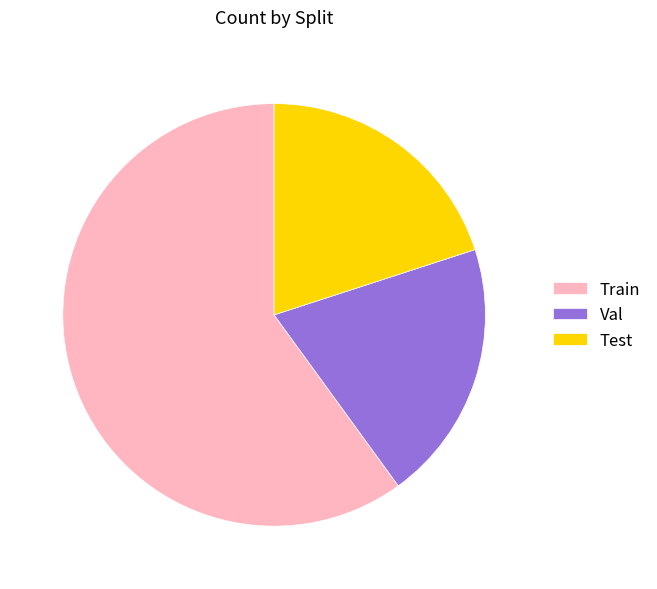

Is the sum of Val and Train greater than half?

Yes